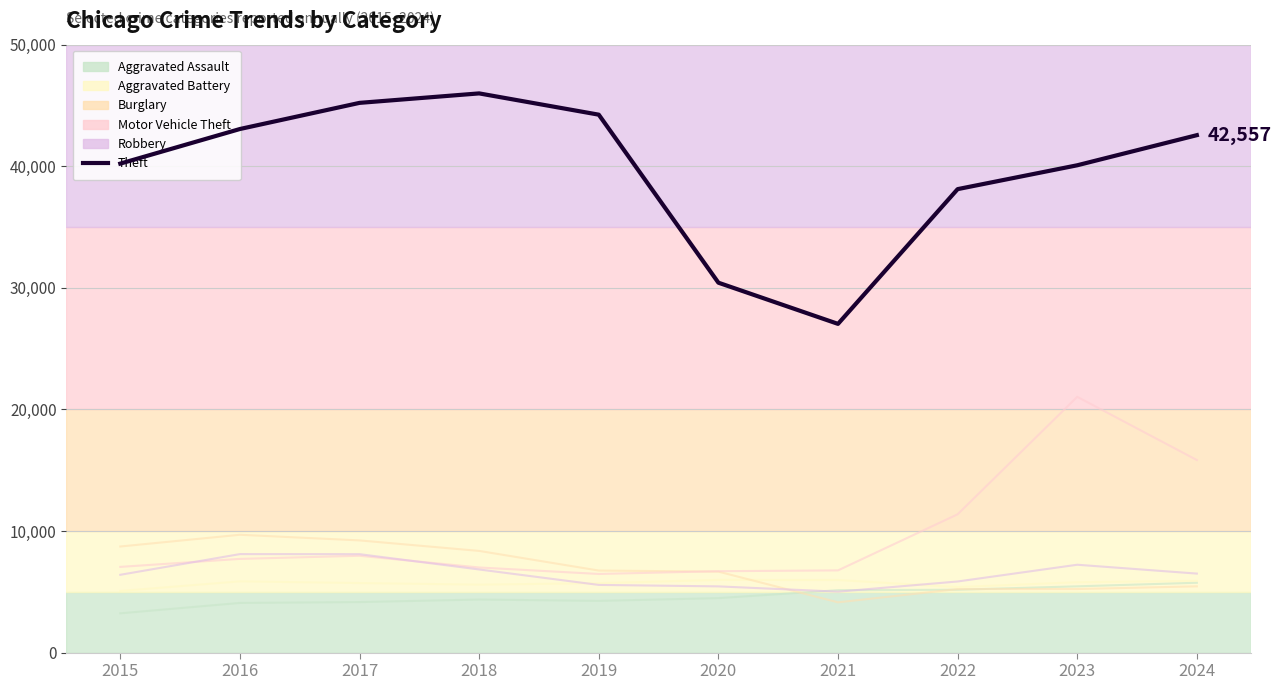

True or false: the data has more than 2 interior local peaks.

False